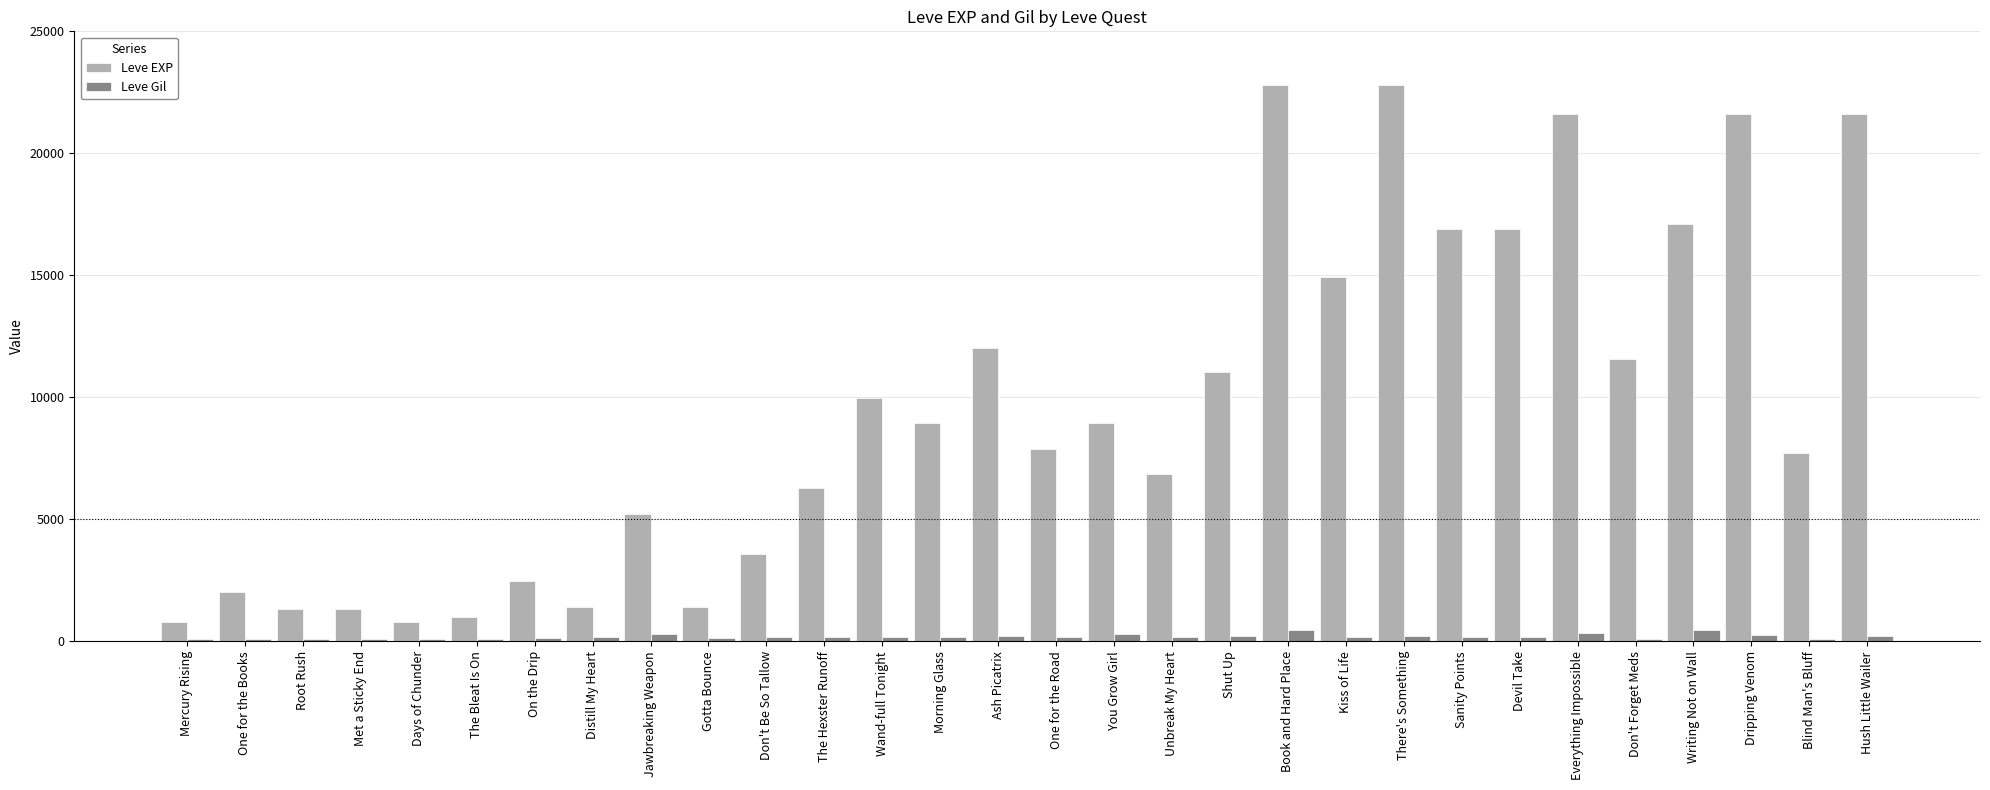

Is it true that Leve Gil equals 175 at Unbreak My Heart?

True